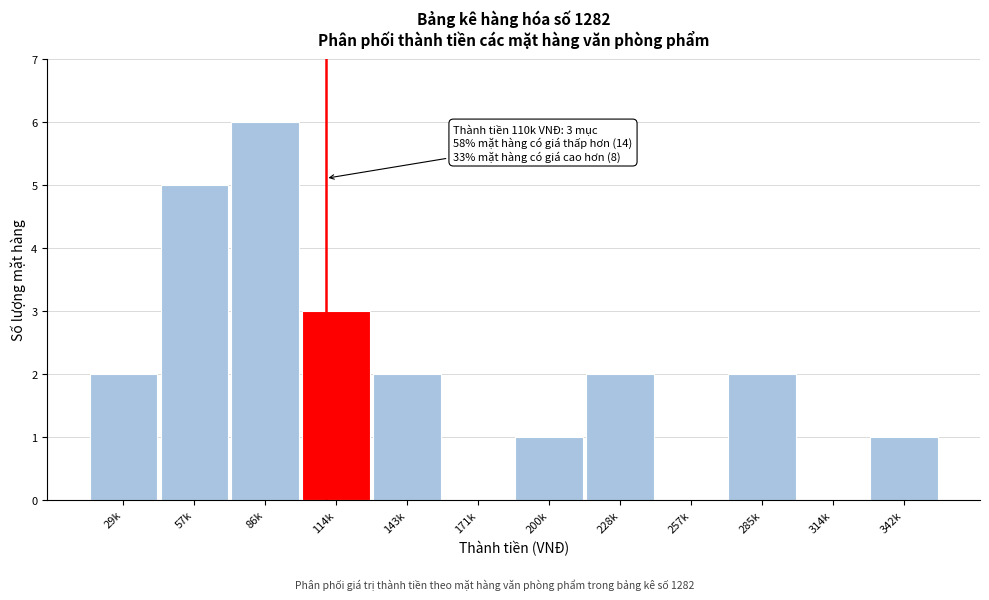

Reading right to left, list all the values displayed in this chart.

342k=1	314k=0	285k=2	257k=0	228k=2	200k=1	171k=0	143k=2	114k=3	86k=6	57k=5	29k=2